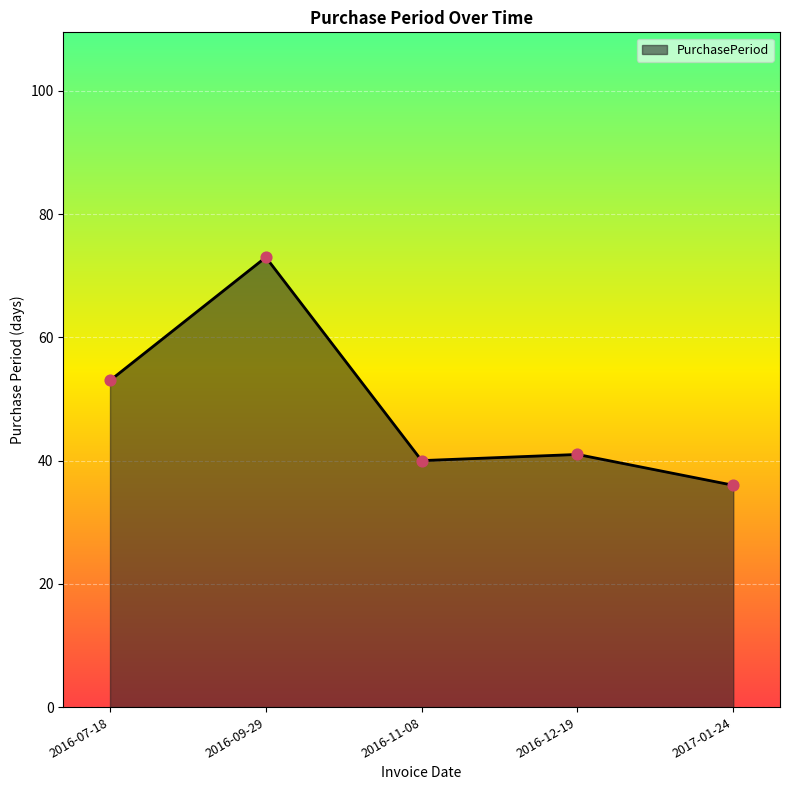

Between 2016-09-29 and 2017-01-24, which is larger?

2016-09-29